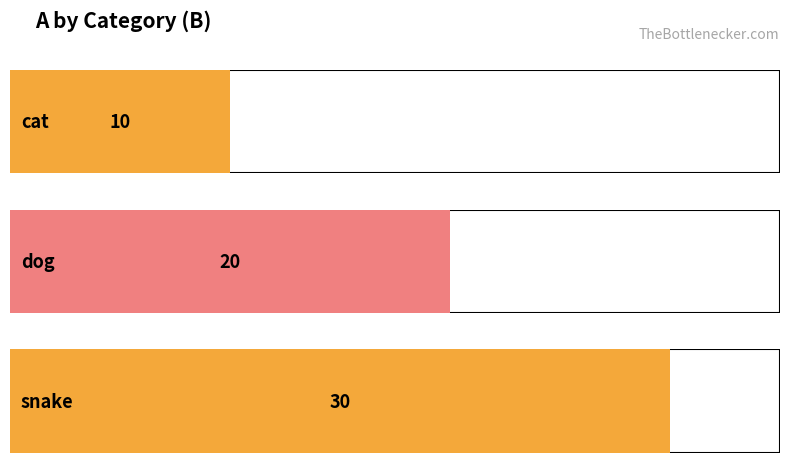

What is the ratio of the value at dog to the value at snake?

0.7